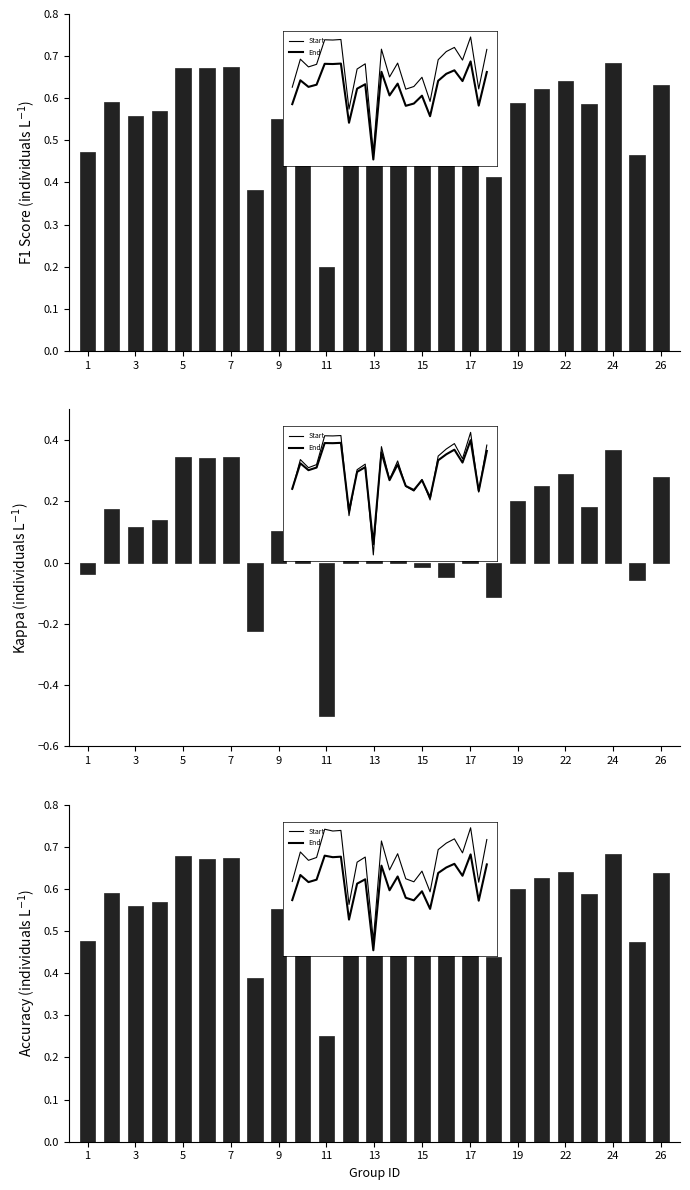

The kappa series shows 0.1 at 17. True or false?

True